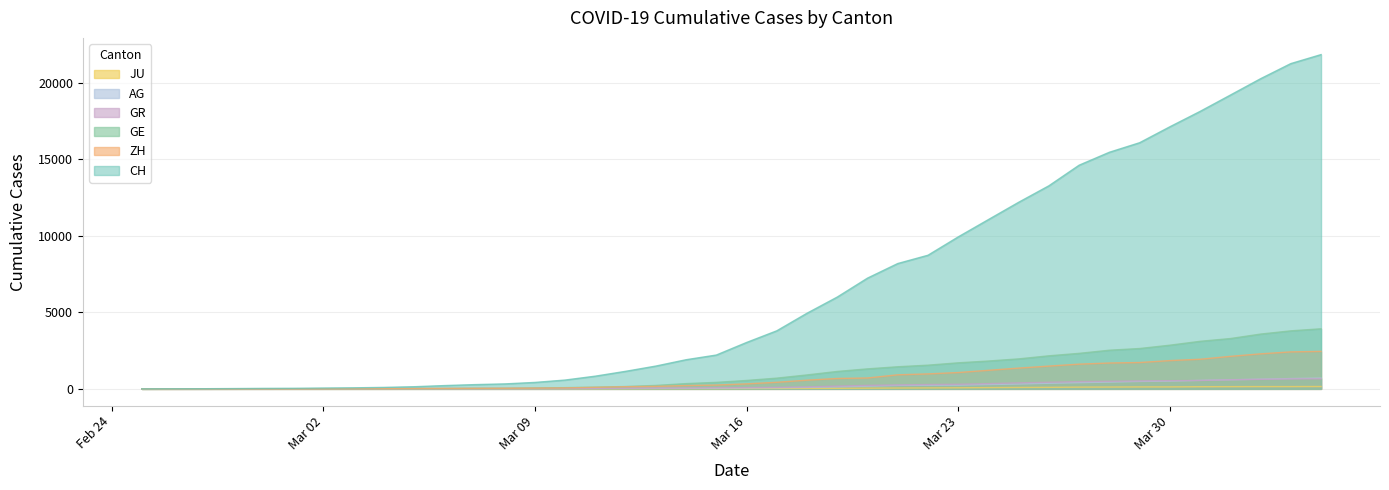

Where is GE nearest to the value 1964?

2020-03-25